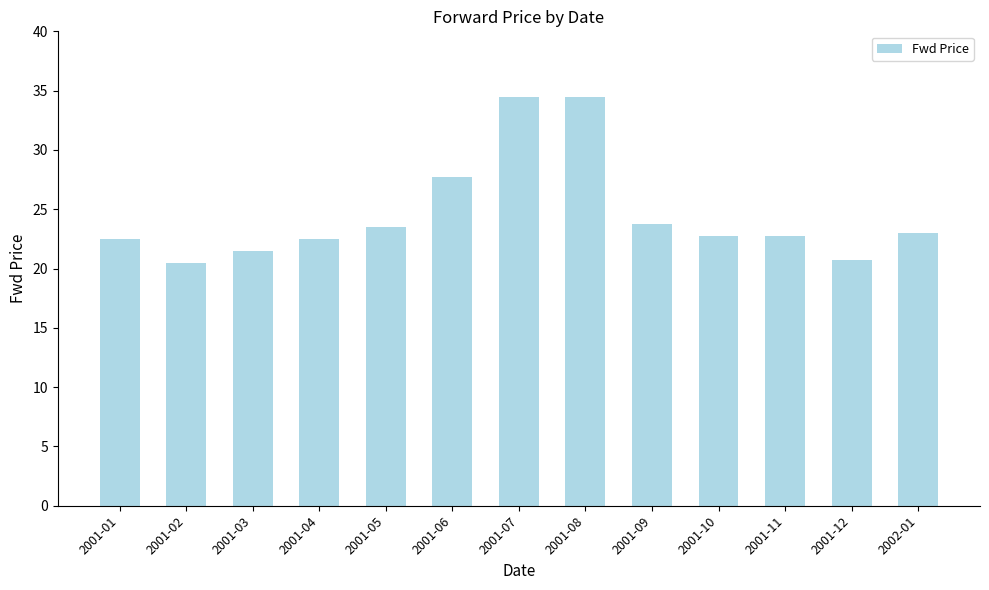

Reading left to right, transcribe all the data shown in this chart.

22.5	20.5	21.5	22.5	23.5	27.8	34.5	34.5	23.8	22.8	22.8	20.8	23.0